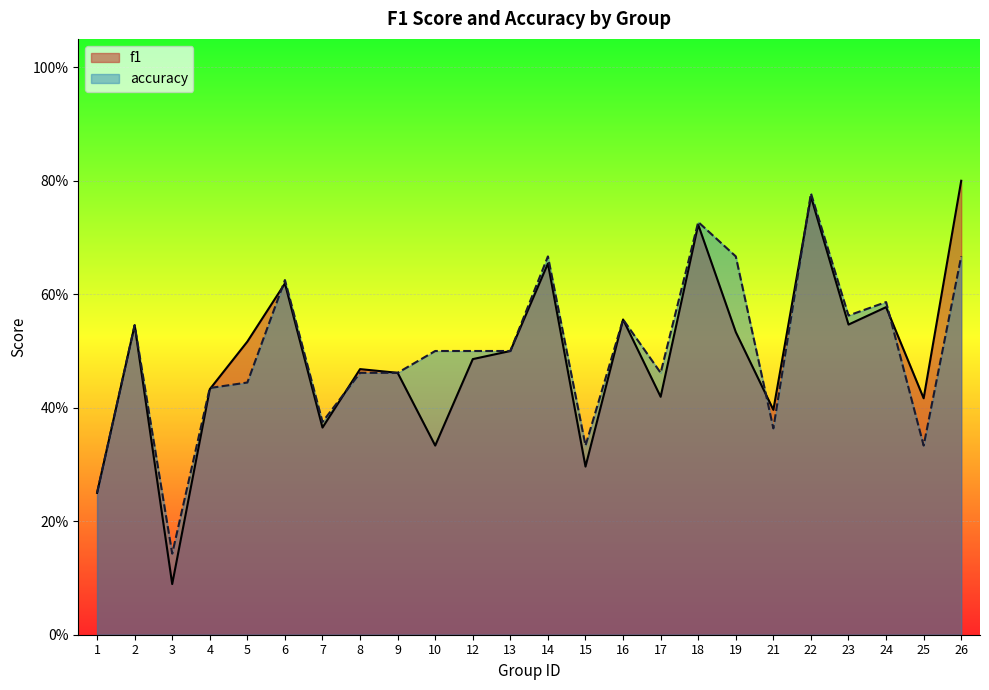

At how many categories does at least one series exceed 0?

24